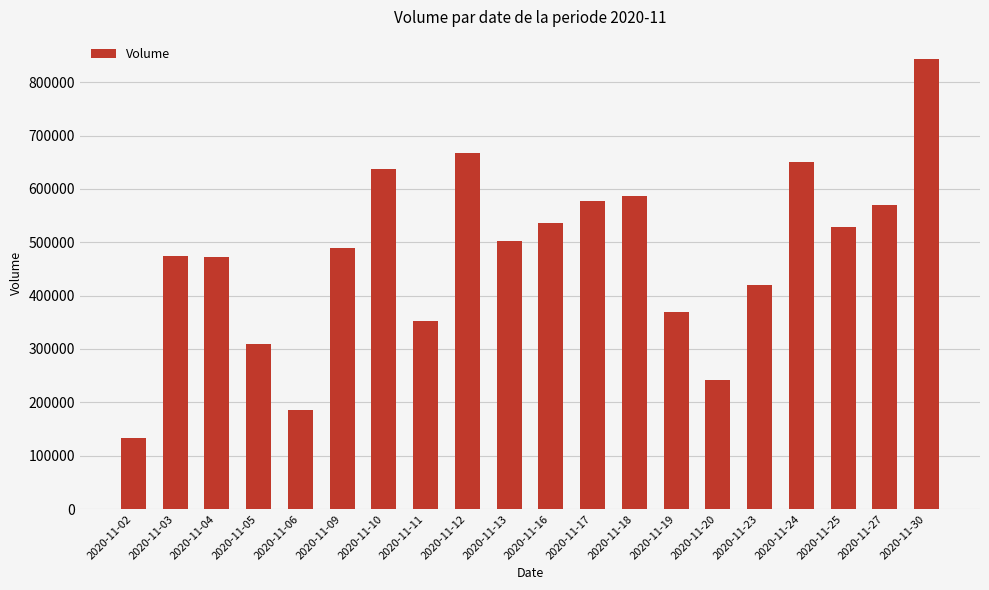

How many categories are shown in the chart?

20